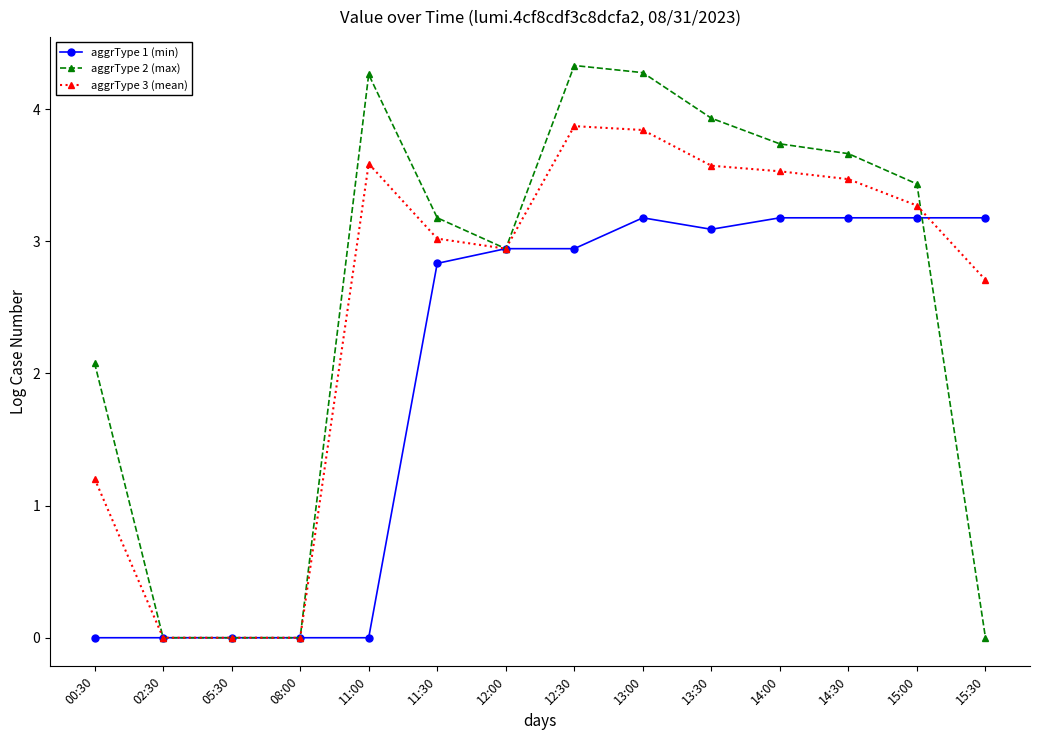

Which series has the widest spread of values?

aggrType 2 (max)